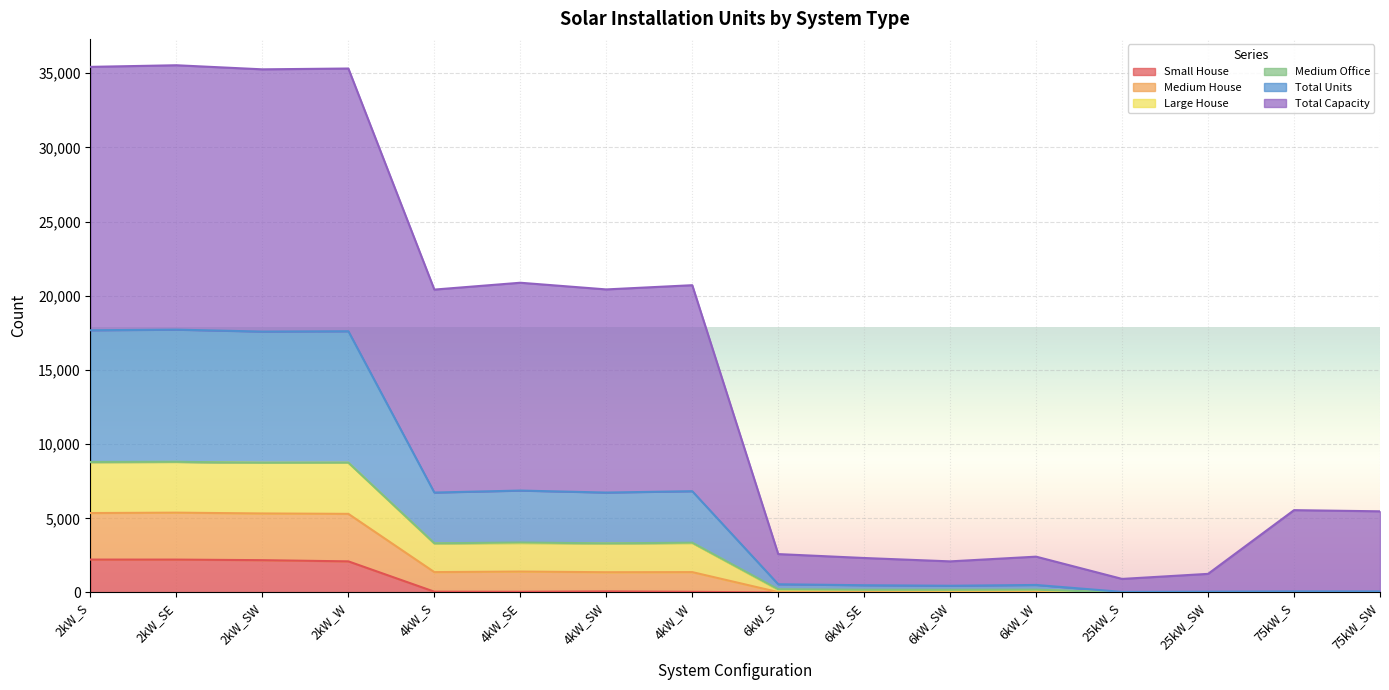

What is the highest value of the Small House series?

2218